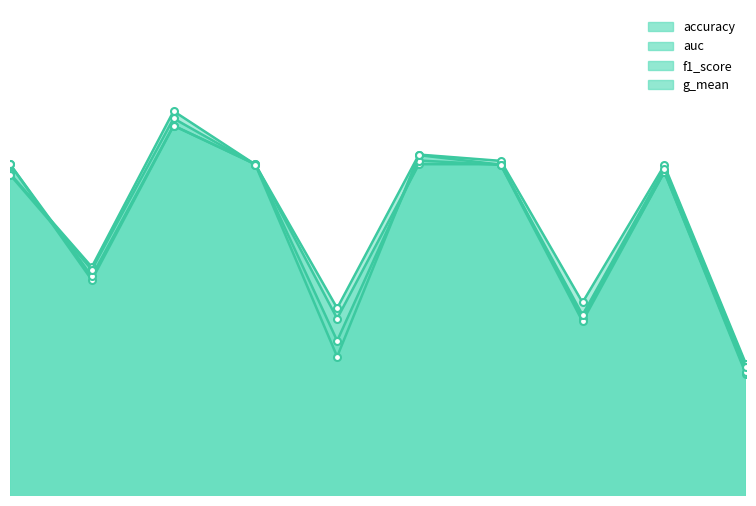

Count the auc values in the range 0 to 1.

10